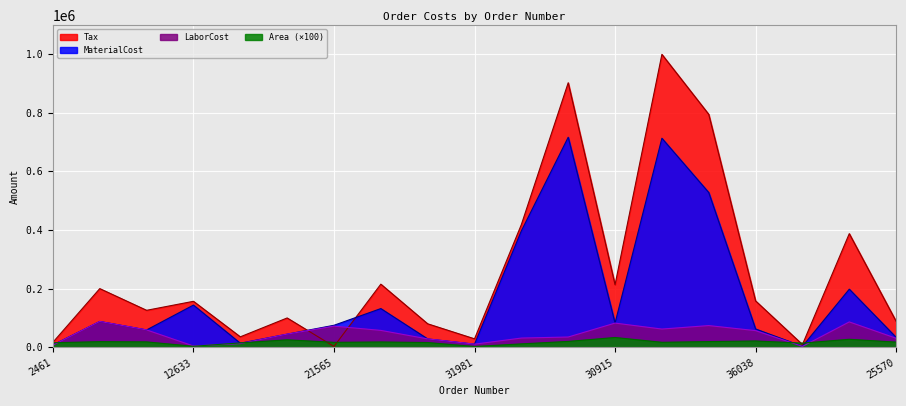

The Tax series shows 13958.7 at 24041. True or false?

False